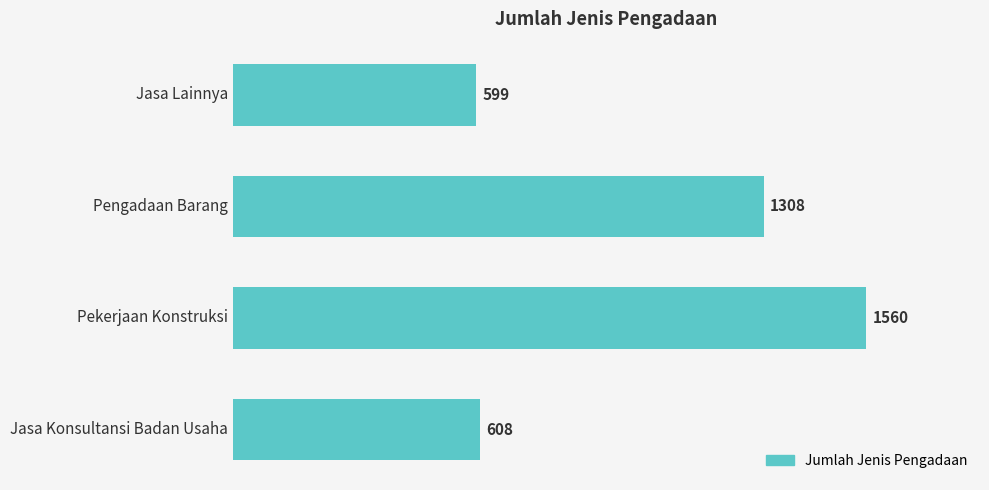

What is the ratio of the value at Jasa Lainnya to the value at Pekerjaan Konstruksi?

0.4